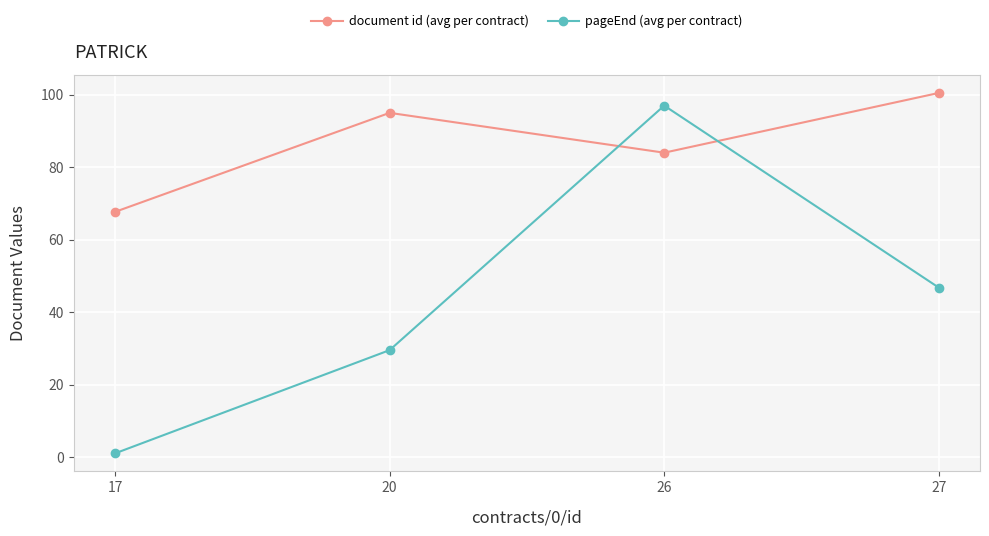

What is the maximum value for document id (avg per contract)?

100.5